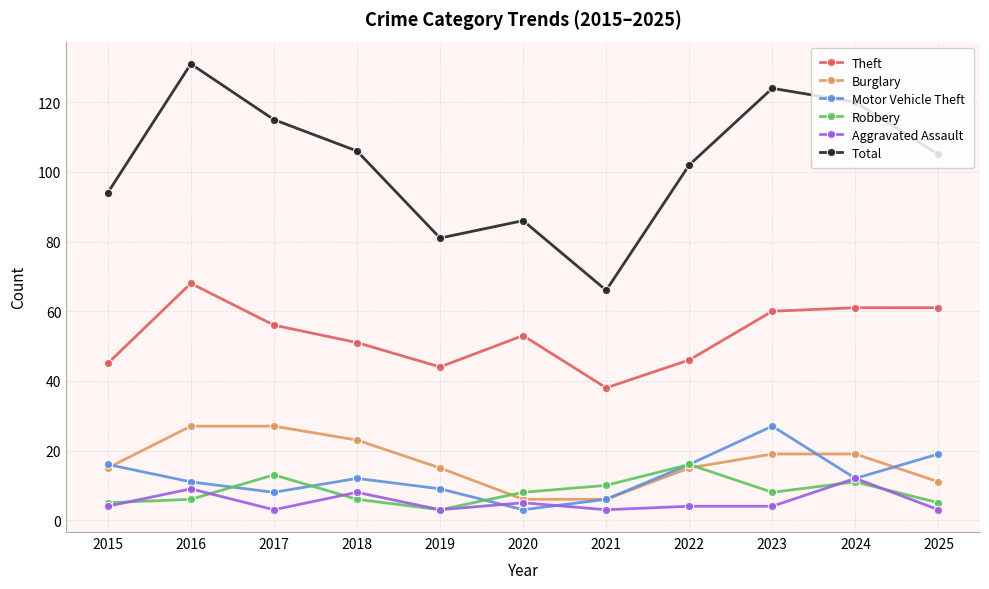

At which label does Motor Vehicle Theft reach its peak?

2023